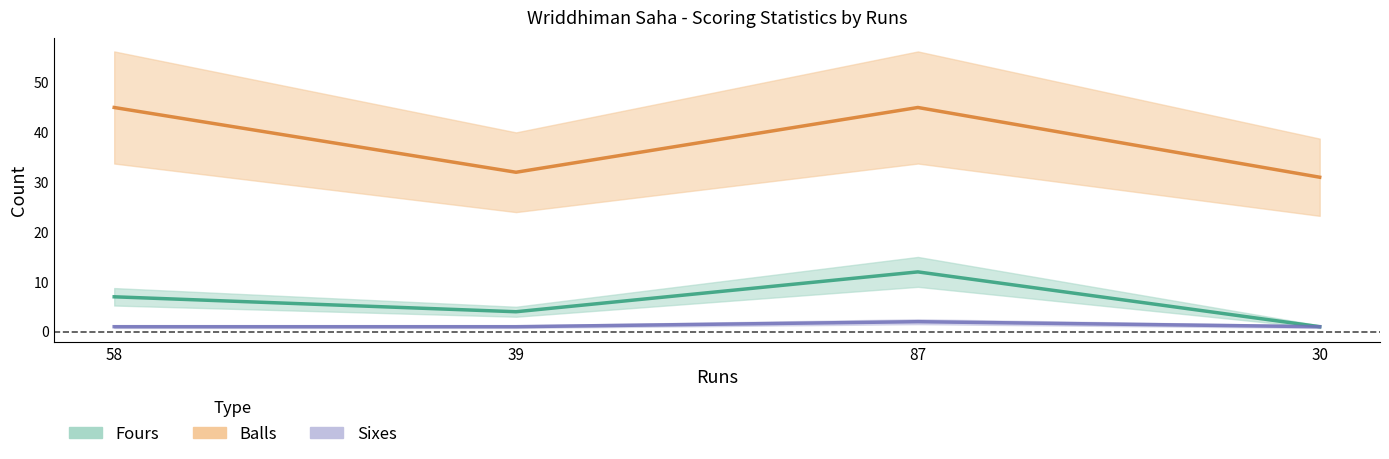

True or false: Balls has a value of 7 at 30.

False